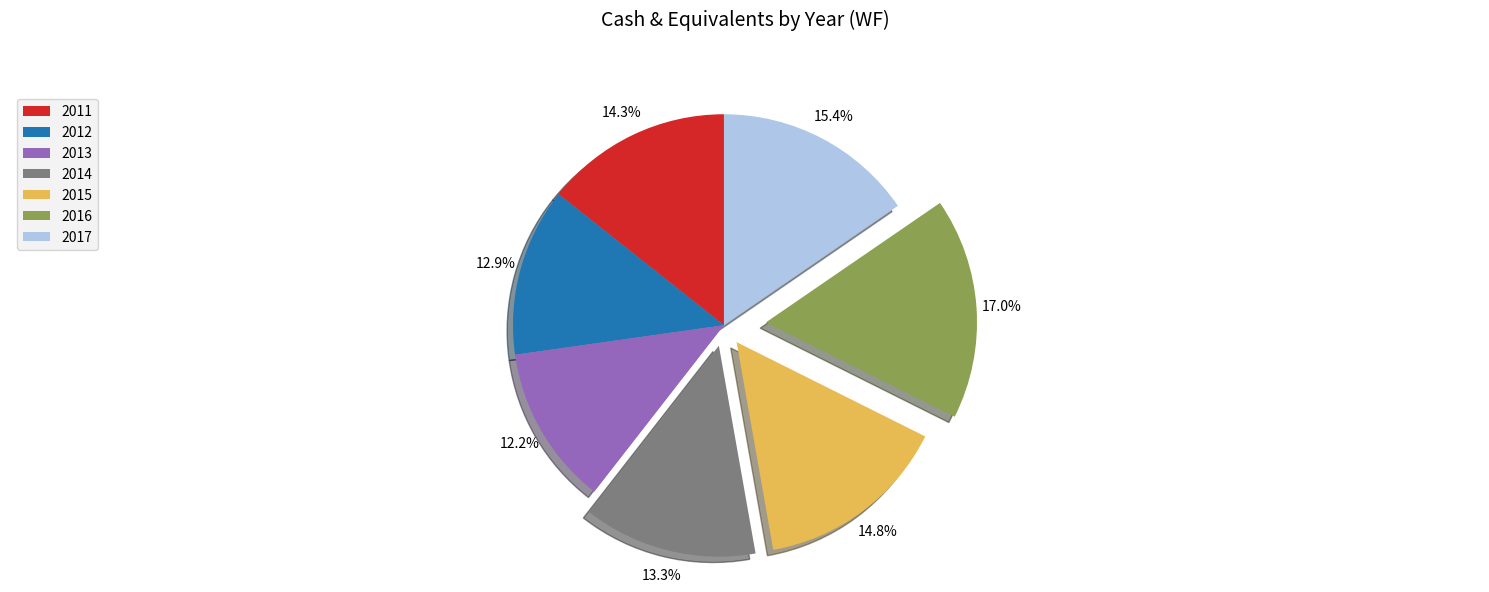

To the nearest percent, what is the difference between the 2011 and 2017 slice percentages?

1%